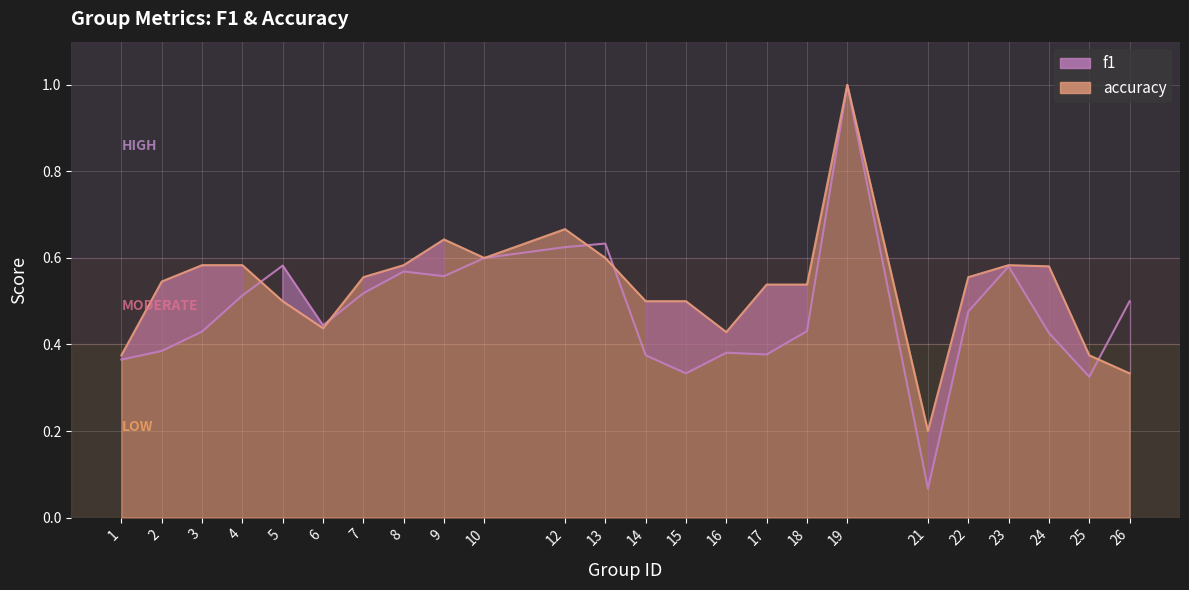

Does the chart display data point markers on the line(s)?

No